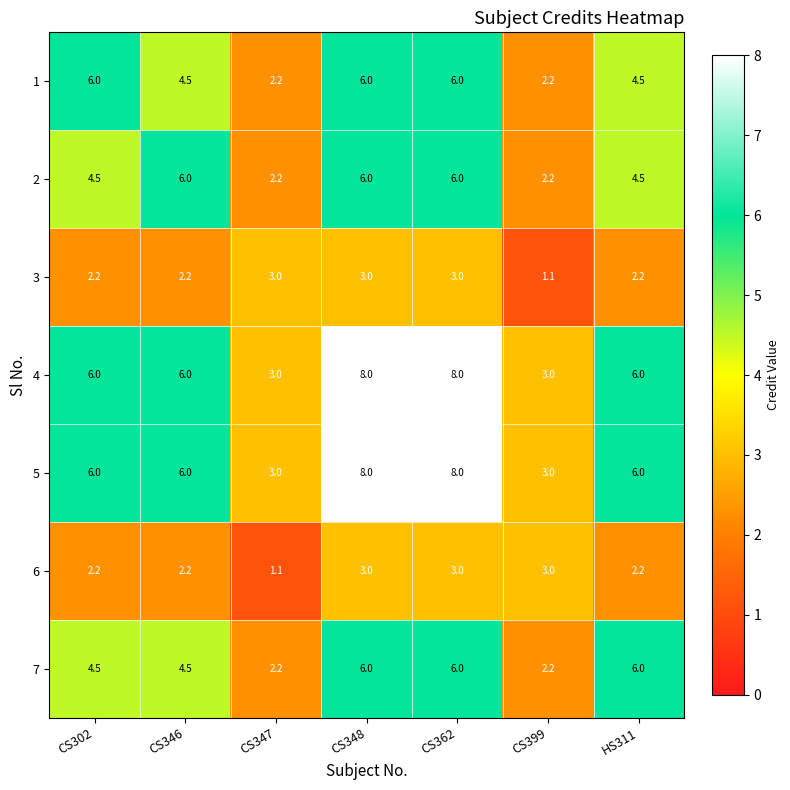

True or false: 1 has a value of 6.0 at CS302.

True